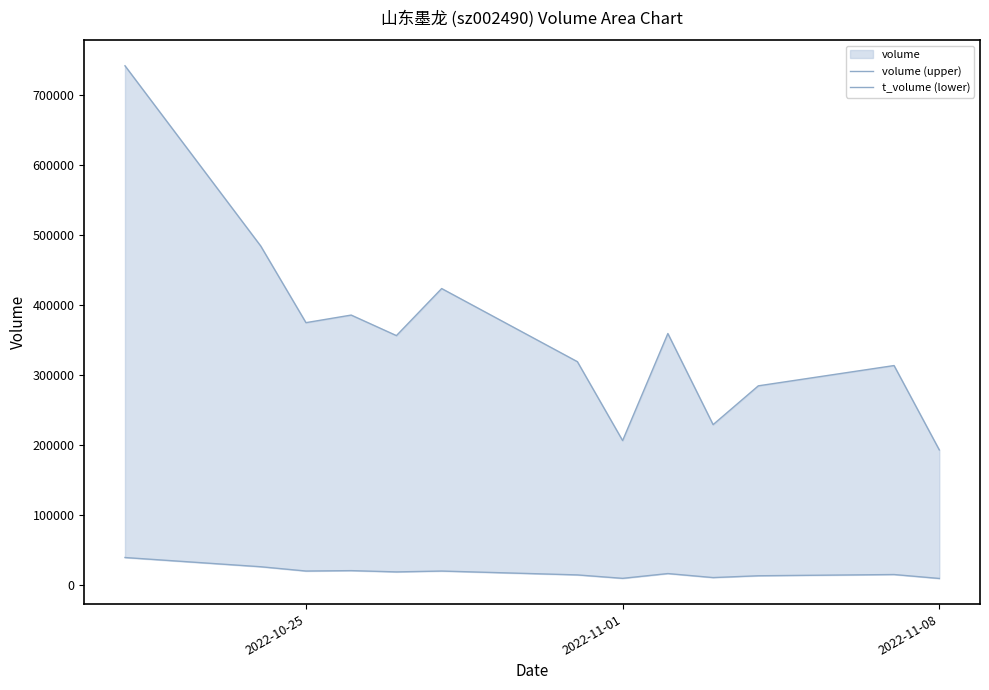

Which category has the lowest value across all series?

2022-11-08